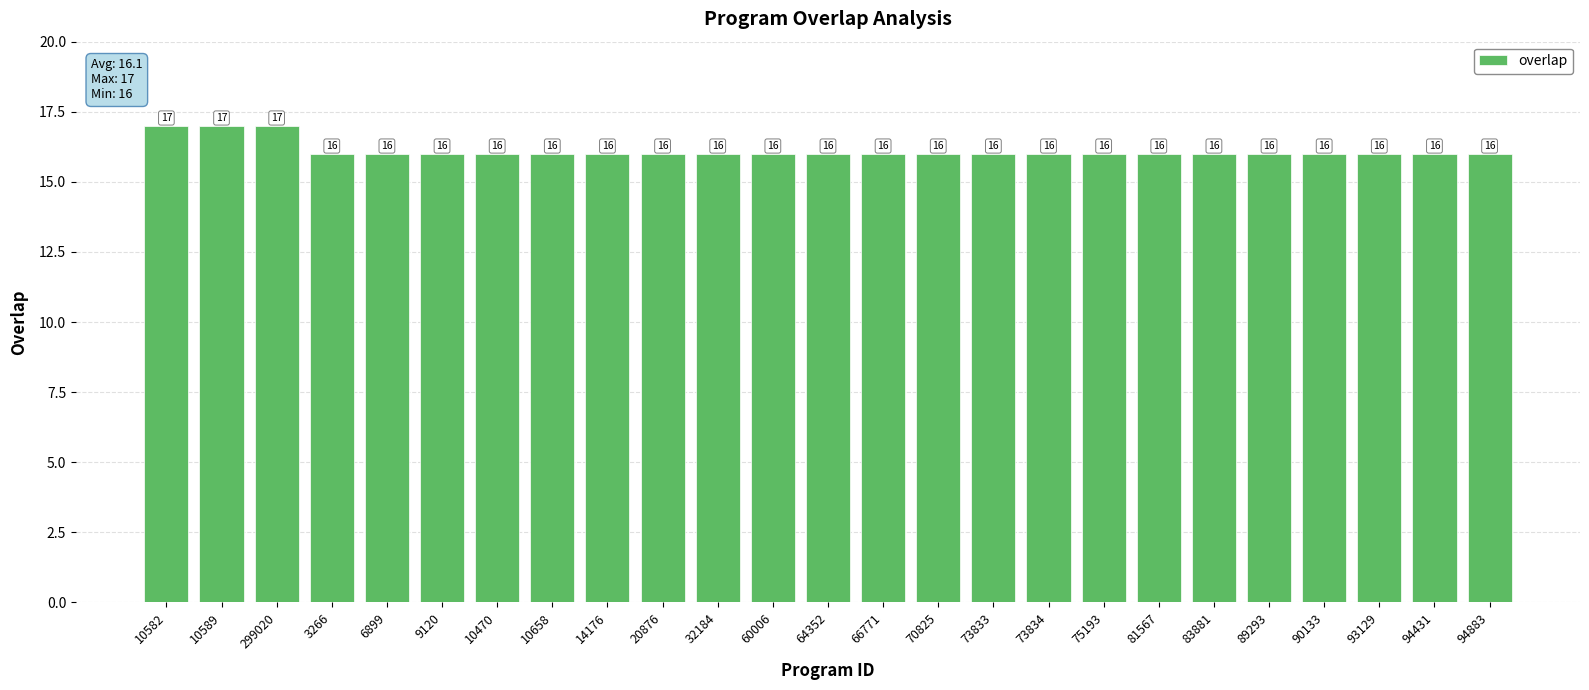

What is the label of the 24th bar from the right?

10589